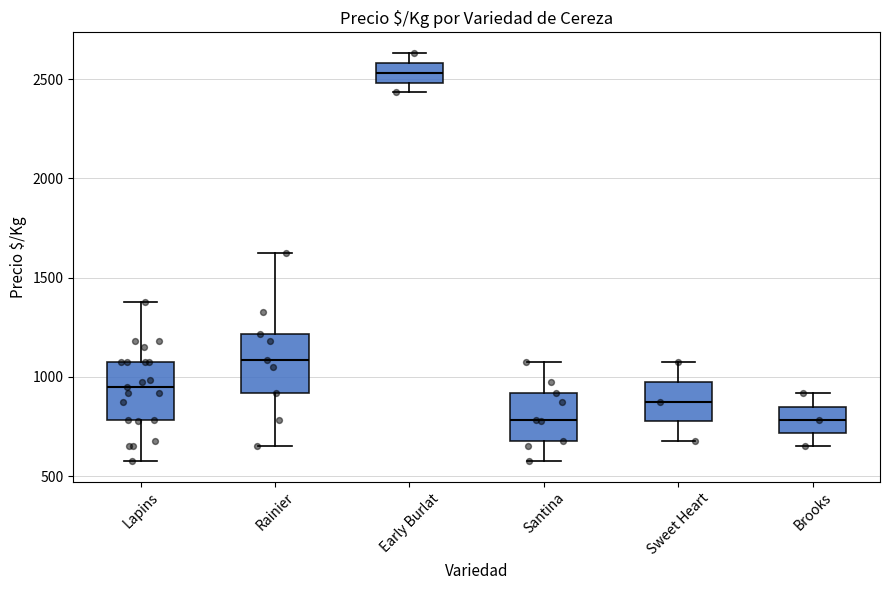

Reading left to right, transcribe this box plot: for each box, give where its median line is, the range the box spans, and where its two whiskers end, as read against the y-axis. The values are not printed on the chart, so give them approximately, as read against the axis.

Lapins: median 950, box 800 to 1100, whiskers 600 to 1400
Rainier: median 1100, box 900 to 1200, whiskers 650 to 1650
Early Burlat: median 2550, box 2500 to 2600, whiskers 2450 to 2650
Santina: median 800, box 700 to 900, whiskers 600 to 1100
Sweet Heart: median 900, box 800 to 1000, whiskers 700 to 1100
Brooks: median 800, box 700 to 850, whiskers 650 to 900